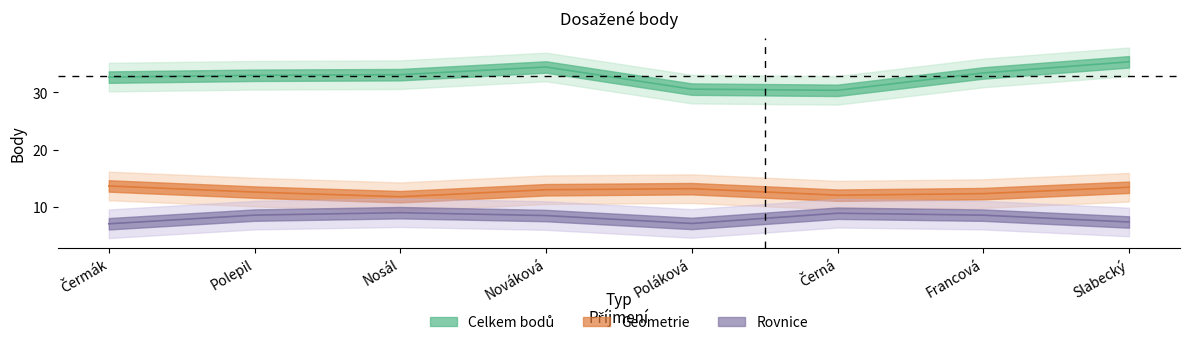

Is this an area chart (filled region under the line)?

No